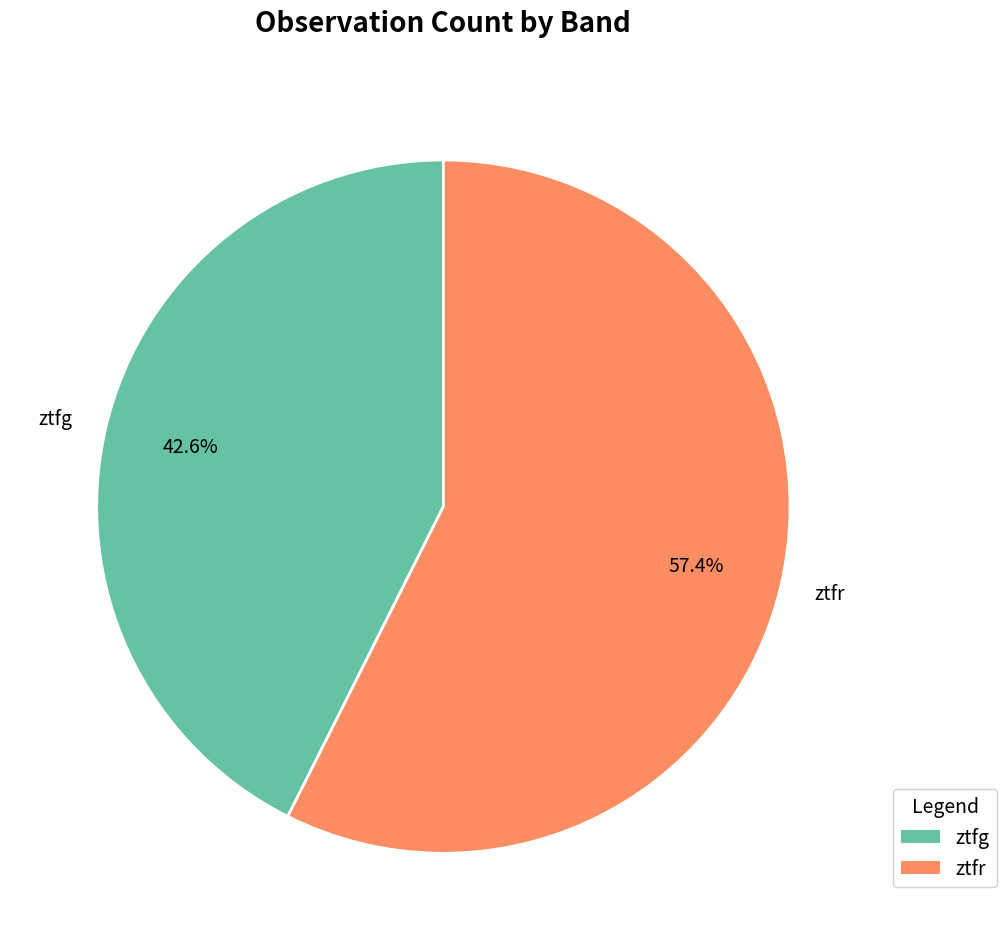

What is the ratio of the value at ztfg to the value at ztfr?

0.7